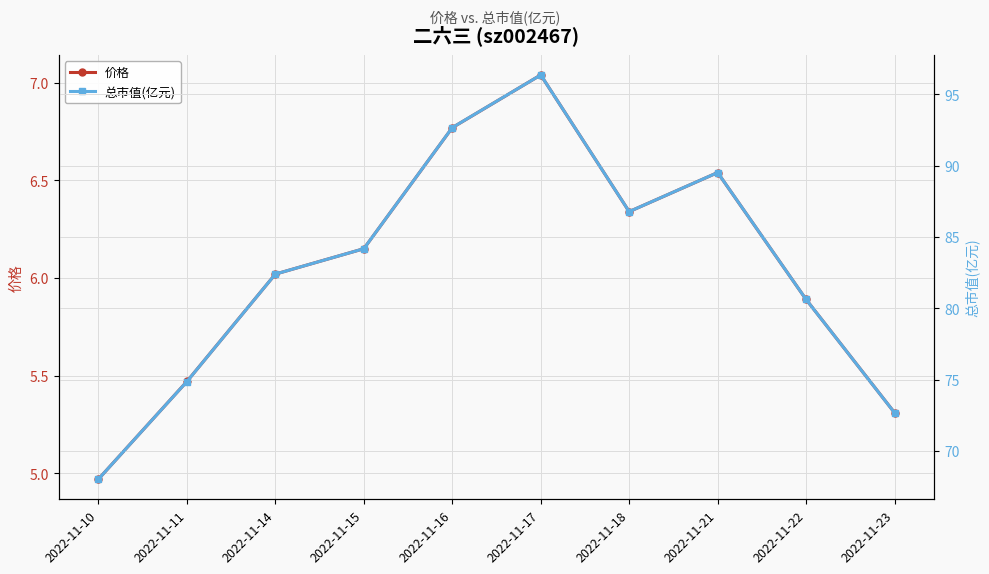

What is the difference between the maximum and minimum values in the 总市值(亿元) series?

28.3